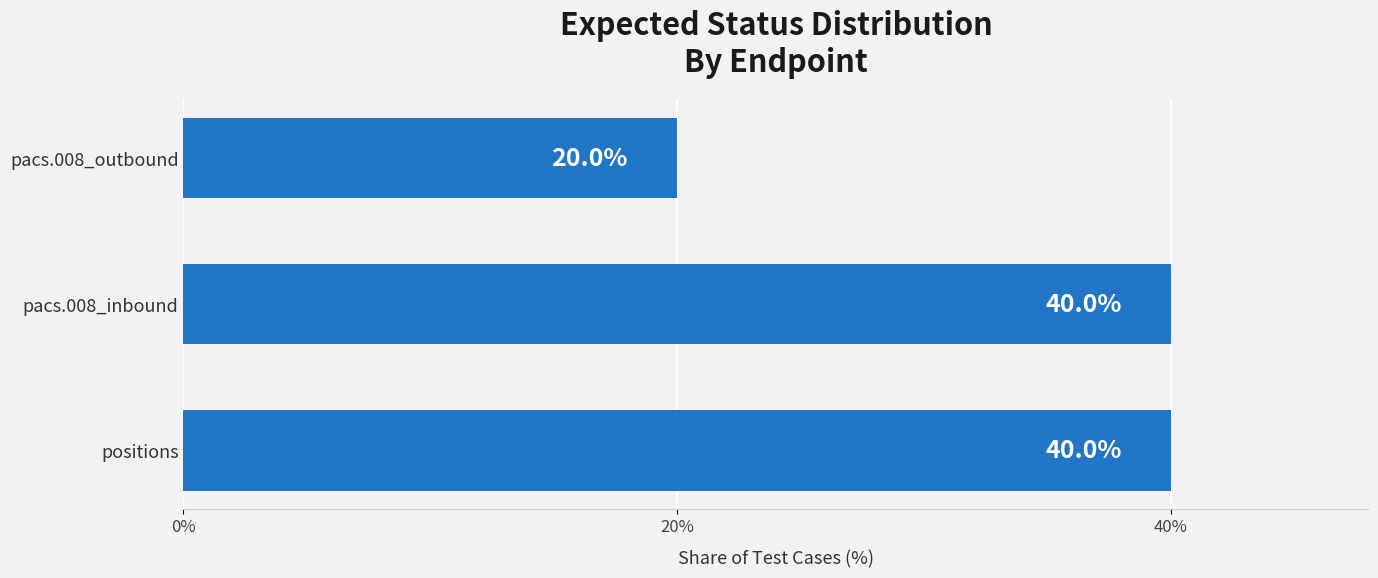

What is the sum of all values?

100